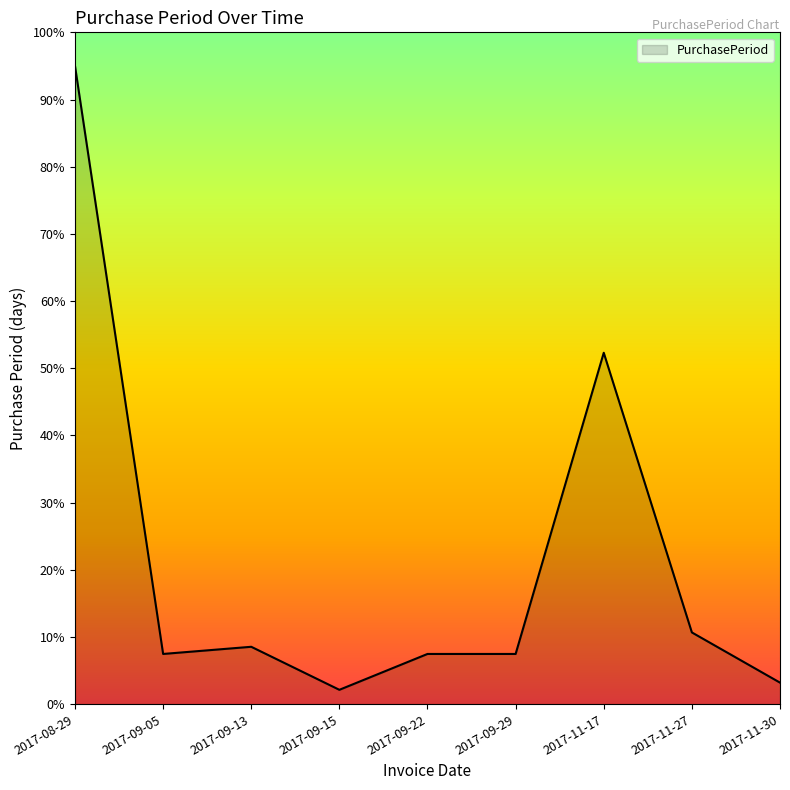

Reading left to right, what are all the values shown in this chart?

95.0	7.5	8.5	2.1	7.5	7.5	52.3	10.7	3.2